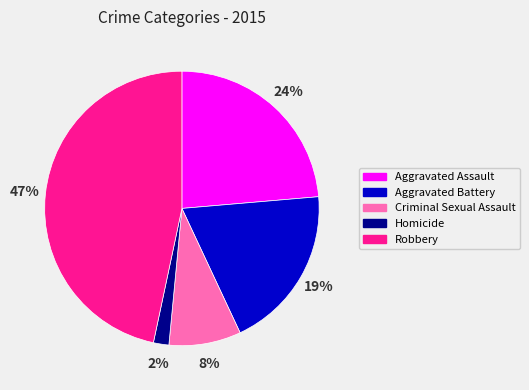

Between Robbery and Aggravated Battery, which is larger?

Robbery